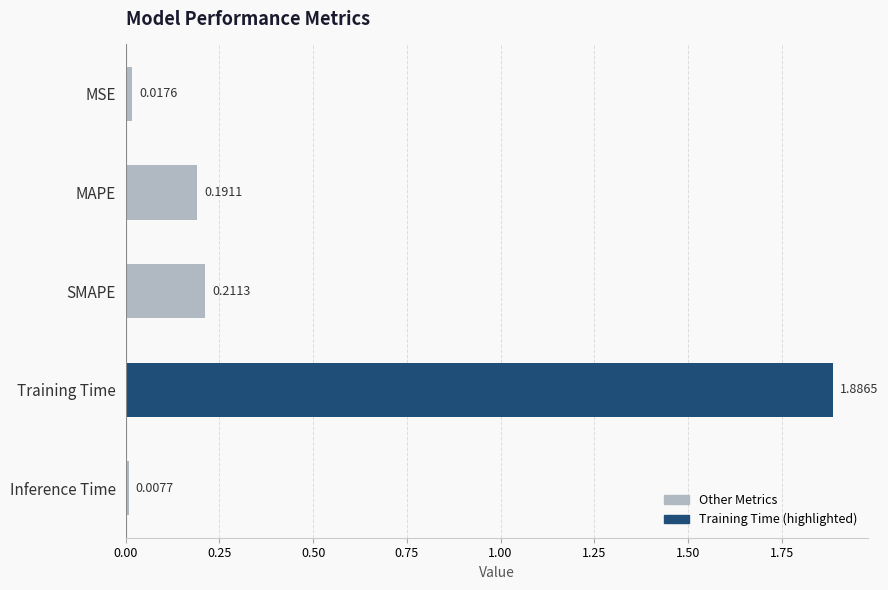

How many distinct data groups are displayed?

1